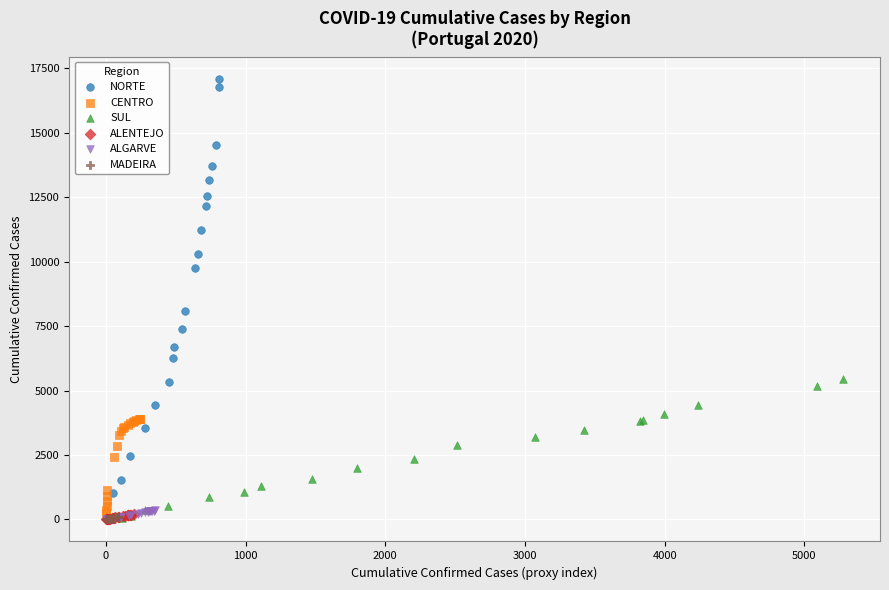

What are all the series names shown in the legend?

NORTE, CENTRO, SUL, ALENTEJO, ALGARVE, MADEIRA